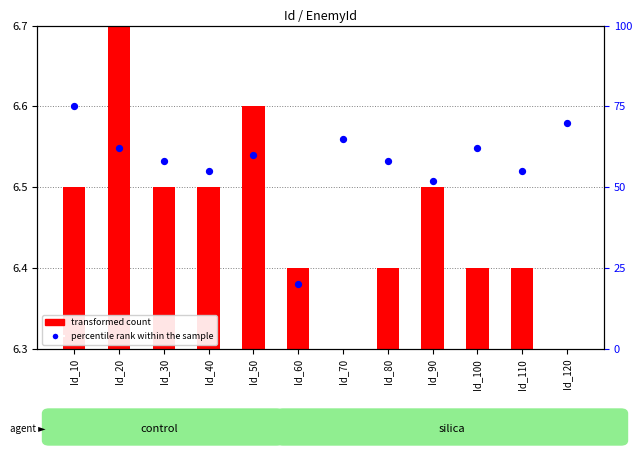

Between Id_80 and Id_50, which is larger?

Id_50